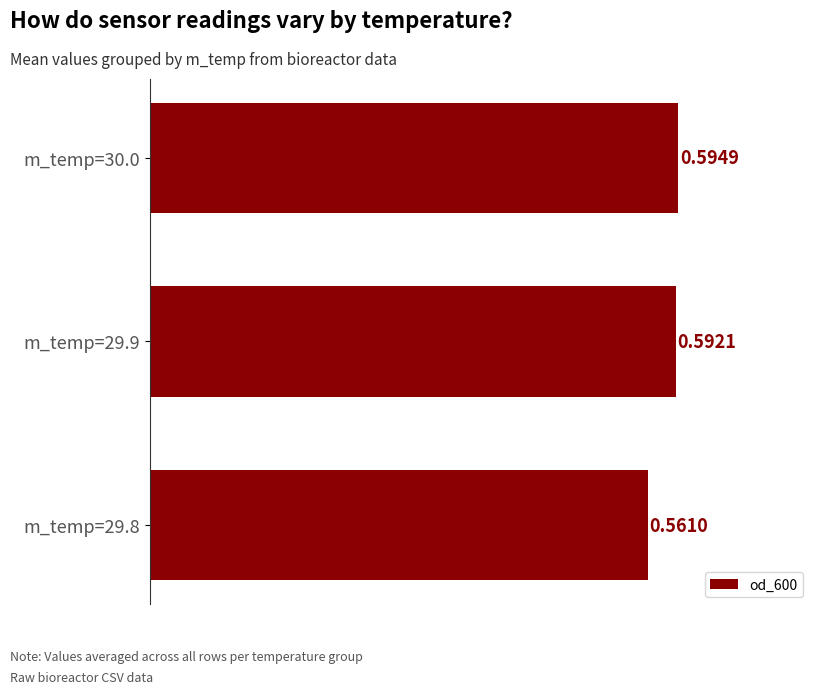

Are the bars horizontal?

Yes